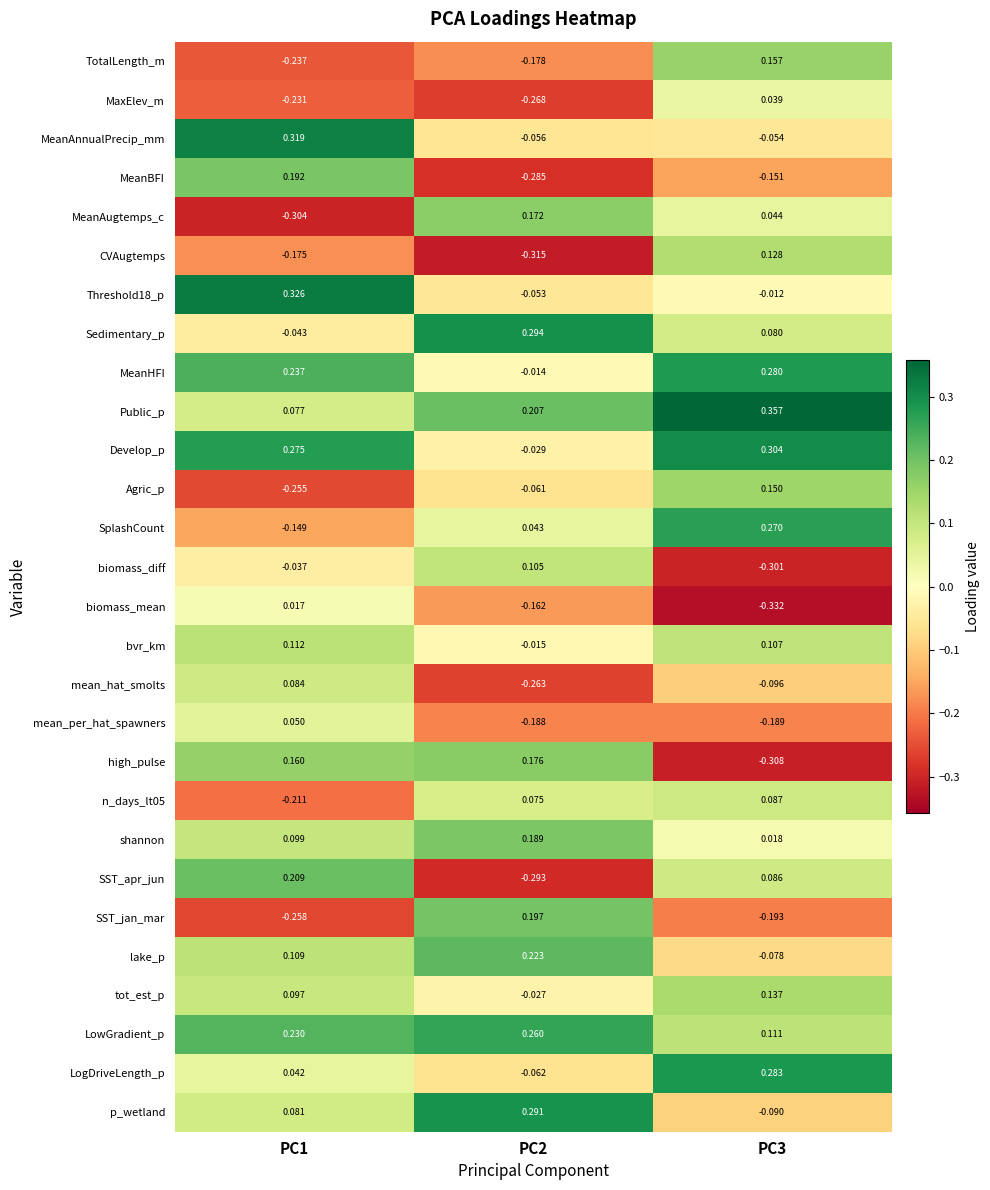

What is the spread (max minus min) of values at PC3?

0.7